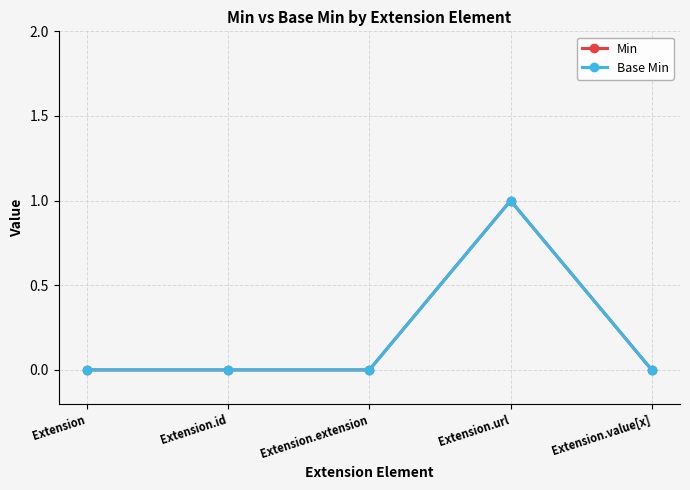

How many lines are shown in the chart?

2